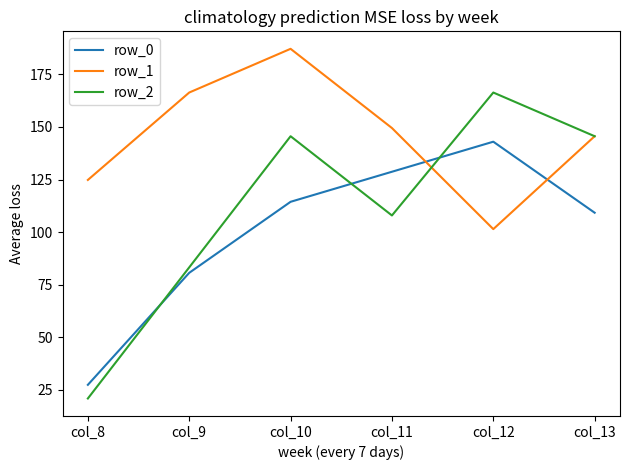

Is it true that row_0 equals 6.0 at col_8?

False